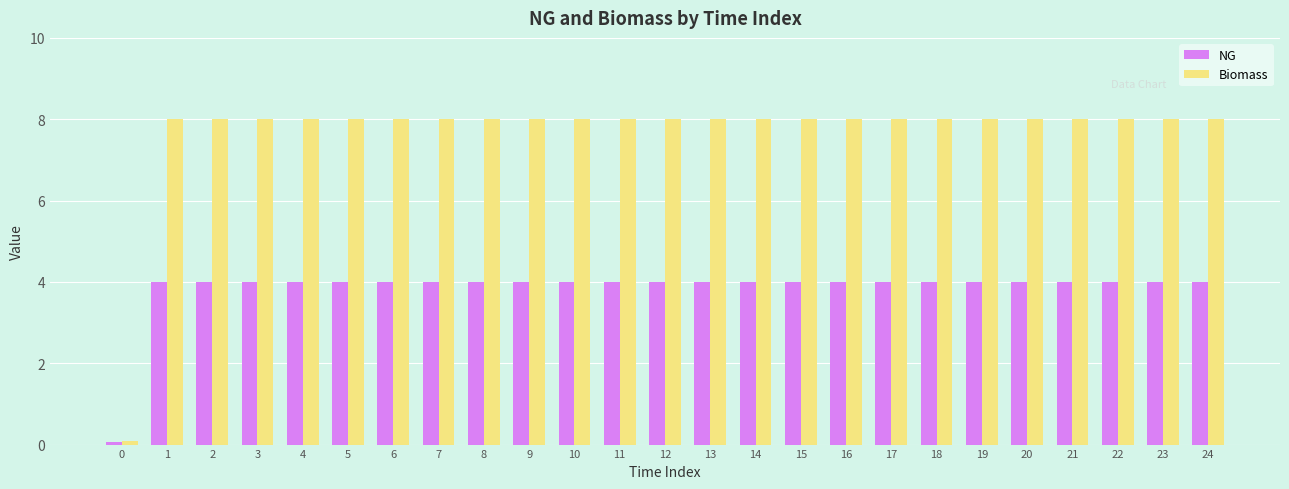

How many data points does each series have?

25